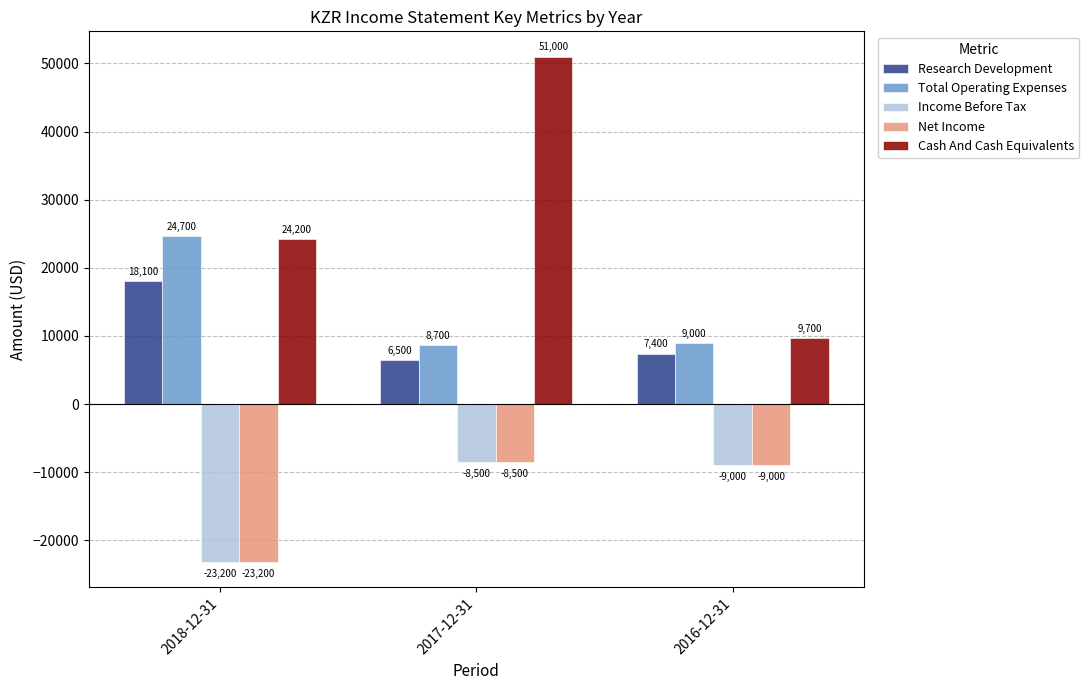

What is the label of the 3rd bar from the left?

2016-12-31